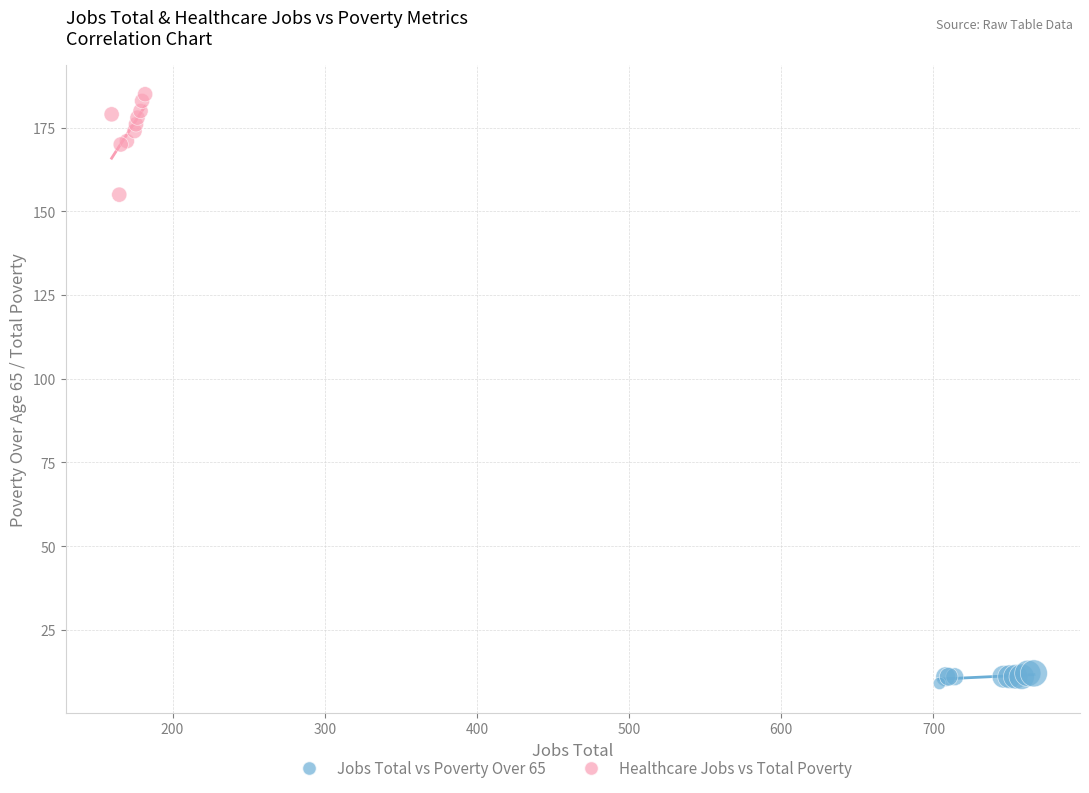

Which series has the largest Y range (max minus min)?

Healthcare Jobs vs Total Poverty